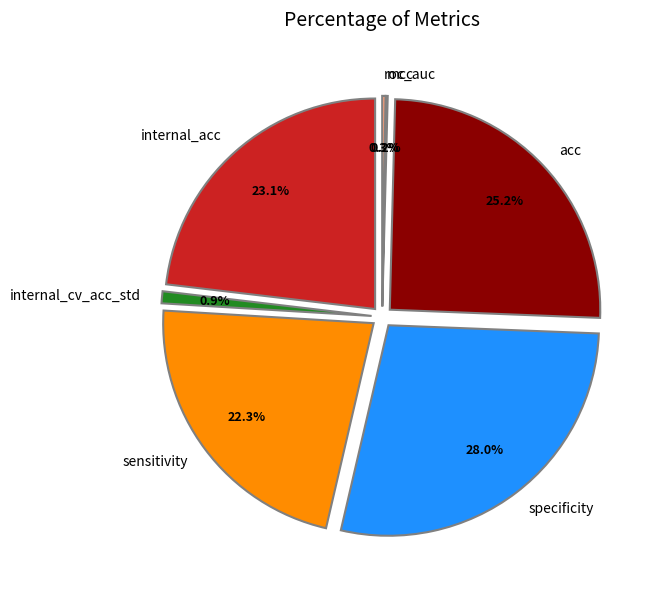

Approximately how many times larger is the value at internal_acc compared to sensitivity?

1.0